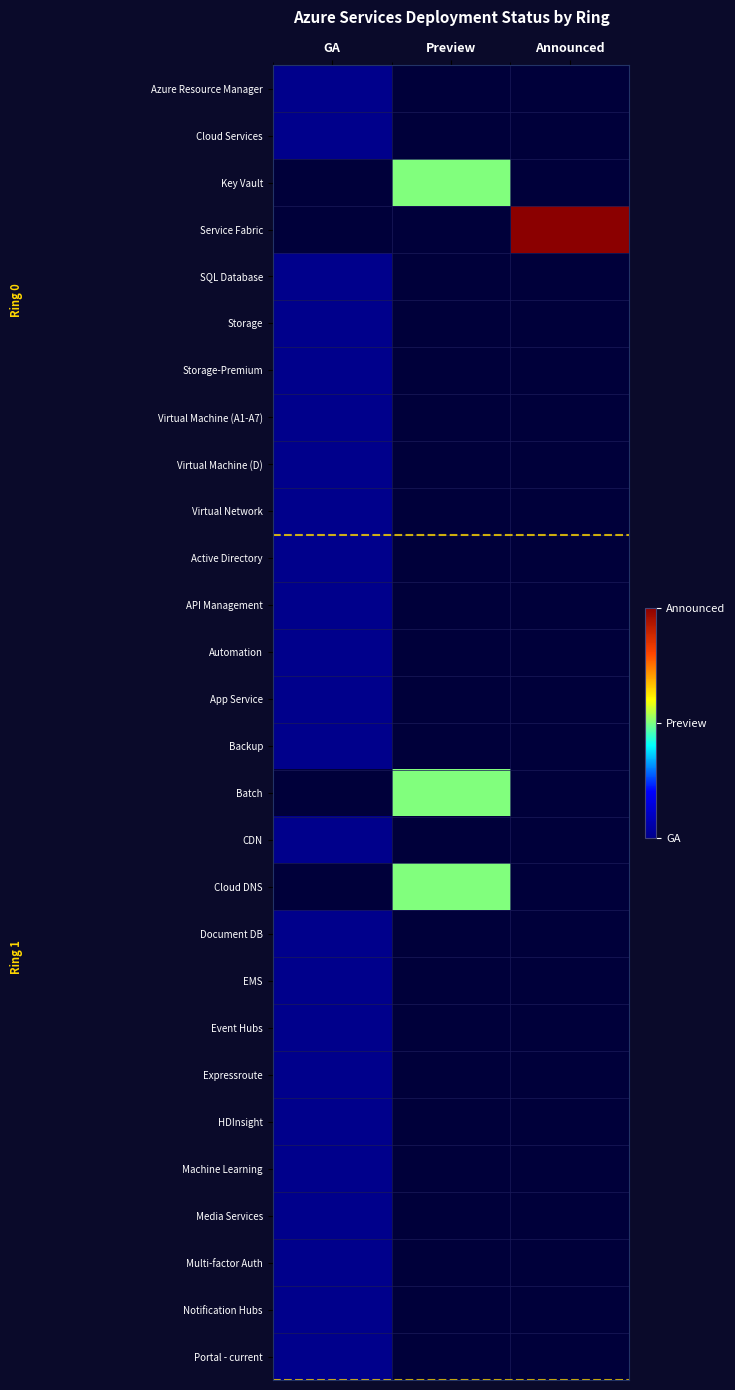

The Key Vault series shows 2.0 at Preview. True or false?

True